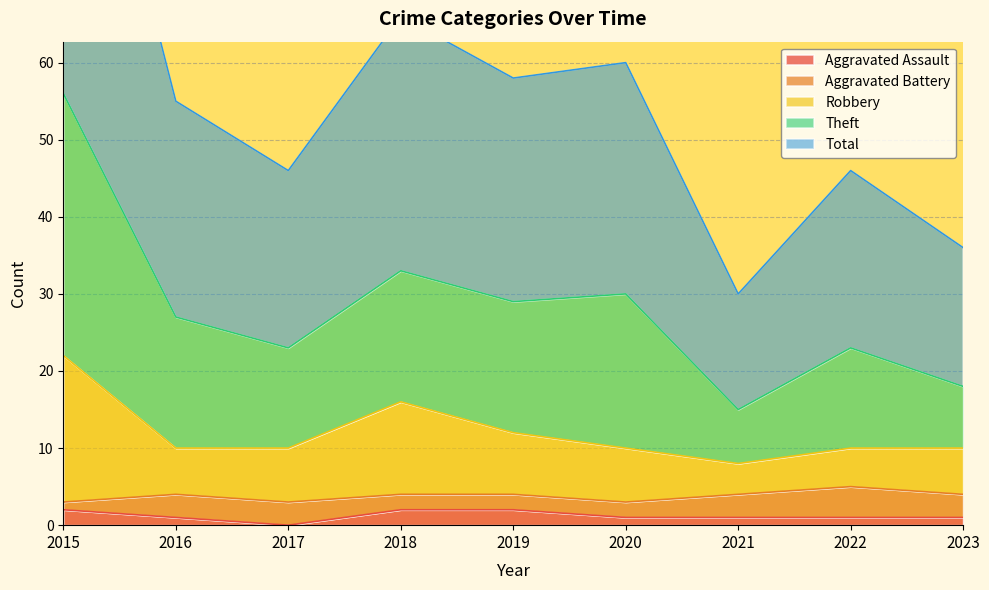

What is the sum of all Aggravated Assault values?

11